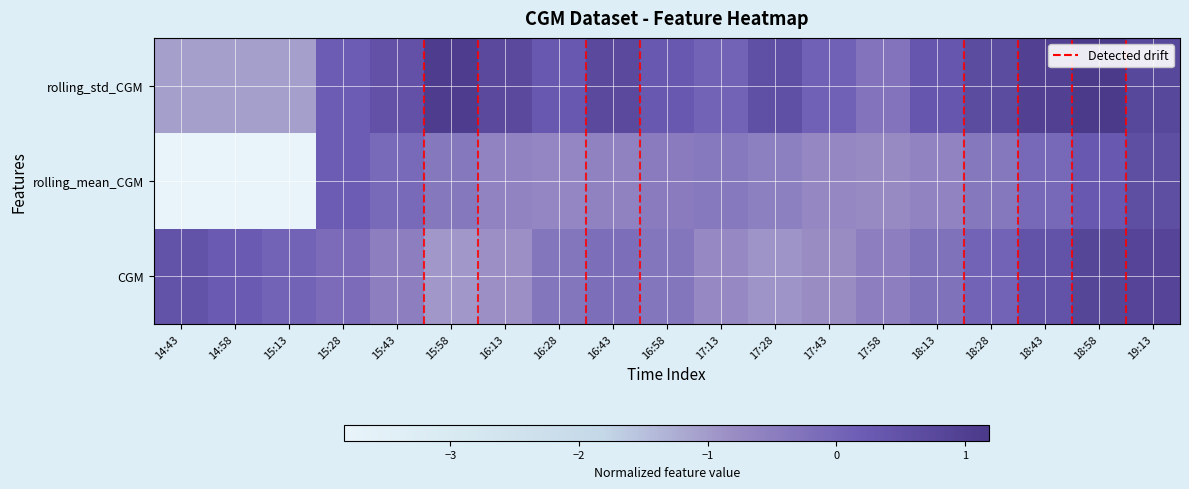

Reading right to left, list all the values displayed in this chart.

CGM: 19:13=0.9	18:58=0.8	18:43=0.5	18:28=0.1	18:13=-0.2	17:58=-0.5	17:43=-0.8	17:28=-0.9	17:13=-0.7	16:58=-0.3	16:43=-0.2	16:28=-0.3	16:13=-0.8	15:58=-1.0	15:43=-0.5	15:28=-0.1	15:13=0.1	14:58=0.3	14:43=0.5
rolling_mean_CGM: 19:13=0.6	18:58=0.3	18:43=-0.0	18:28=-0.4	18:13=-0.6	17:58=-0.7	17:43=-0.7	17:28=-0.5	17:13=-0.4	16:58=-0.4	16:43=-0.6	16:28=-0.7	16:13=-0.6	15:58=-0.4	15:43=-0.1	15:28=0.2	15:13=-3.8	14:58=-3.8	14:43=-3.8
rolling_std_CGM: 19:13=0.8	18:58=1.2	18:43=1.0	18:28=0.7	18:13=0.4	17:58=-0.3	17:43=0.1	17:28=0.5	17:13=0.1	16:58=0.3	16:43=0.8	16:28=0.3	16:13=0.7	15:58=1.1	15:43=0.5	15:28=0.2	15:13=-1.1	14:58=-1.1	14:43=-1.1